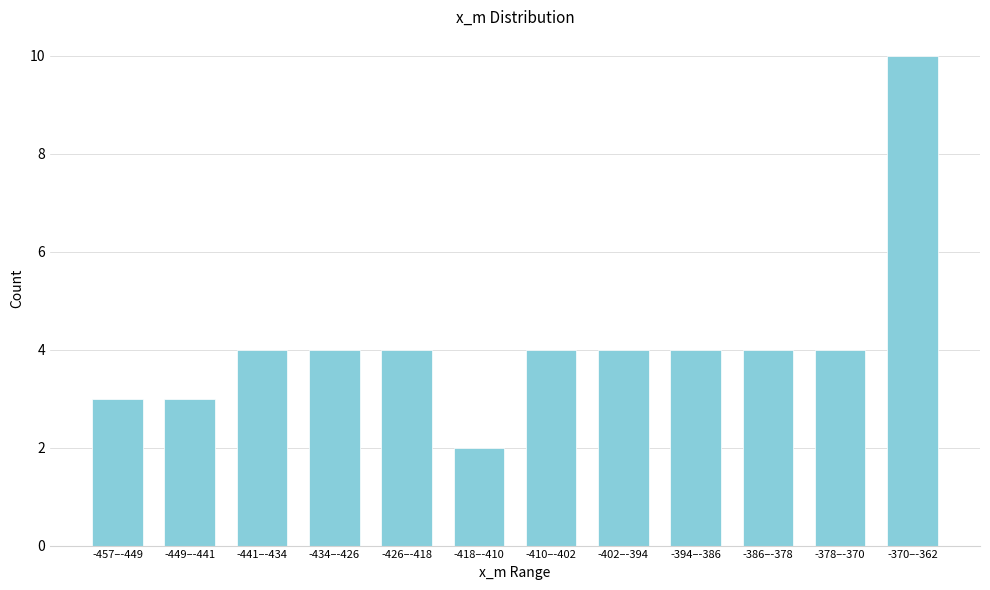

Reading left to right, list all the values displayed in this chart.

-457–-449=3	-449–-441=3	-441–-434=4	-434–-426=4	-426–-418=4	-418–-410=2	-410–-402=4	-402–-394=4	-394–-386=4	-386–-378=4	-378–-370=4	-370–-362=10